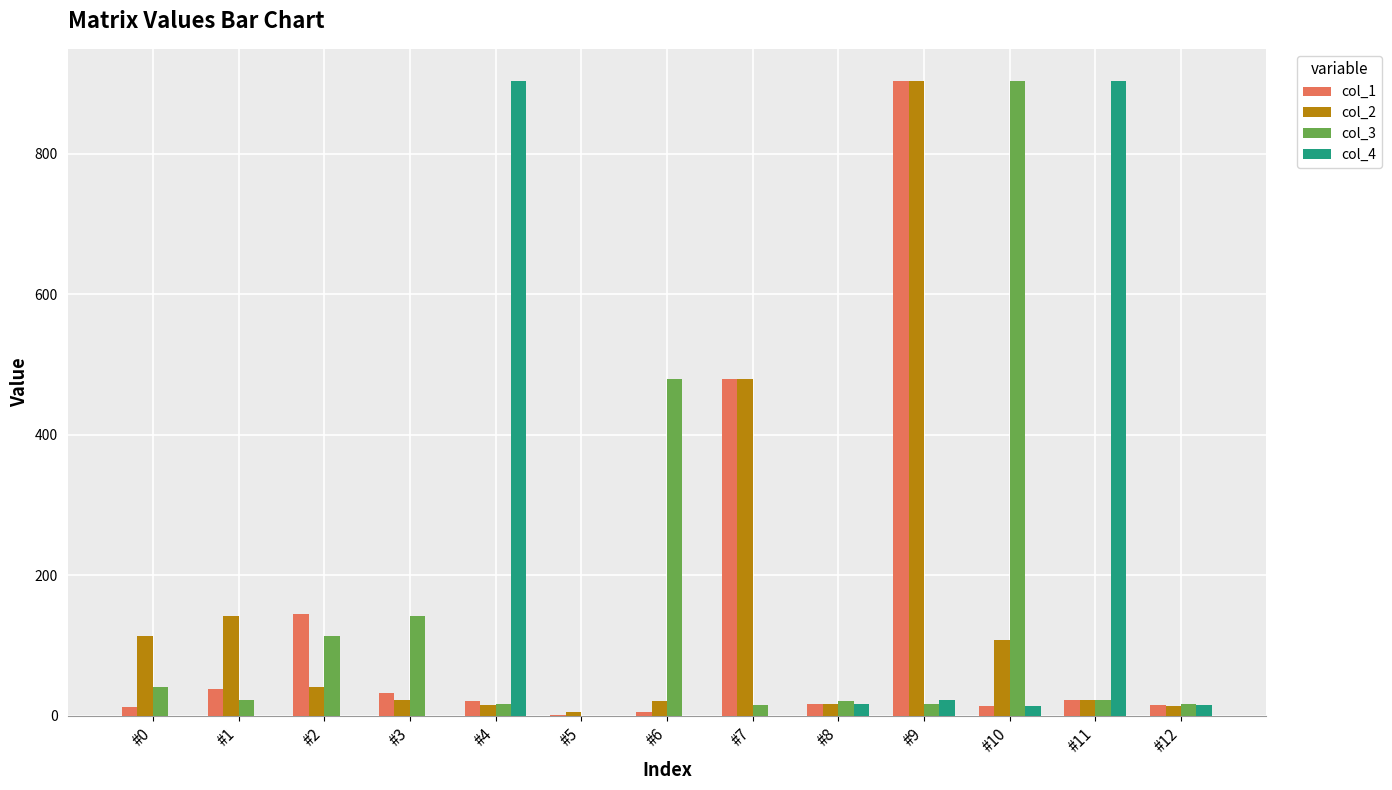

True or false: col_2 has a value of 114.1 at #0.

True